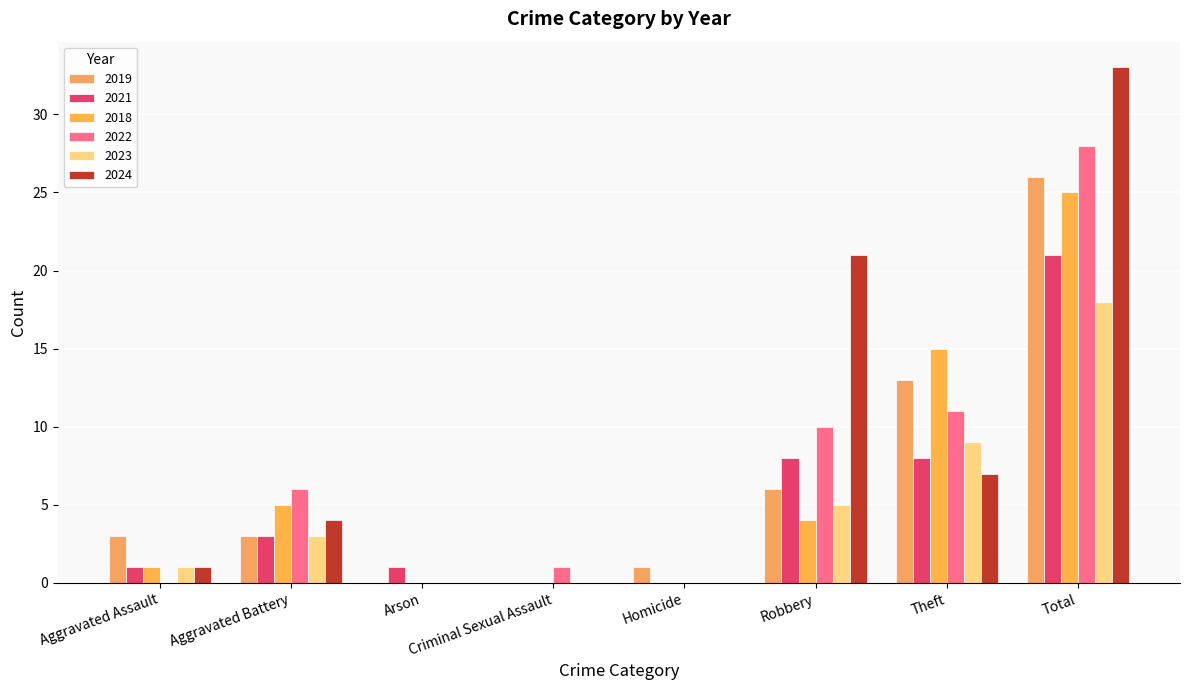

Rank the series by their maximum value, from lowest to highest.

2023, 2021, 2018, 2019, 2022, 2024